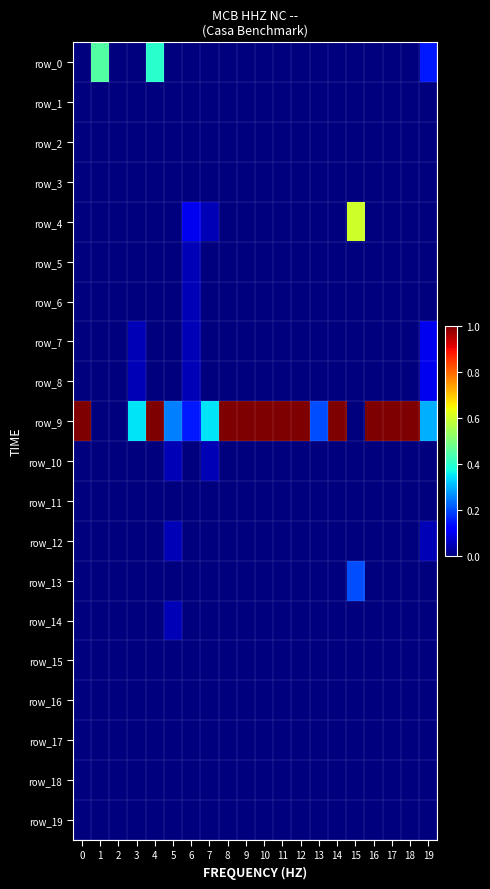

At which label does row_9 reach its minimum?

1